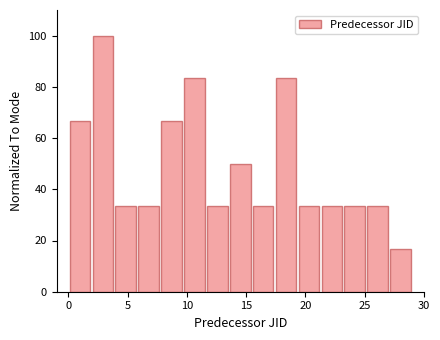

Around what value on the x-axis is the tallest bar? Give the approximate position of its centre, as read against the axis.

3.0